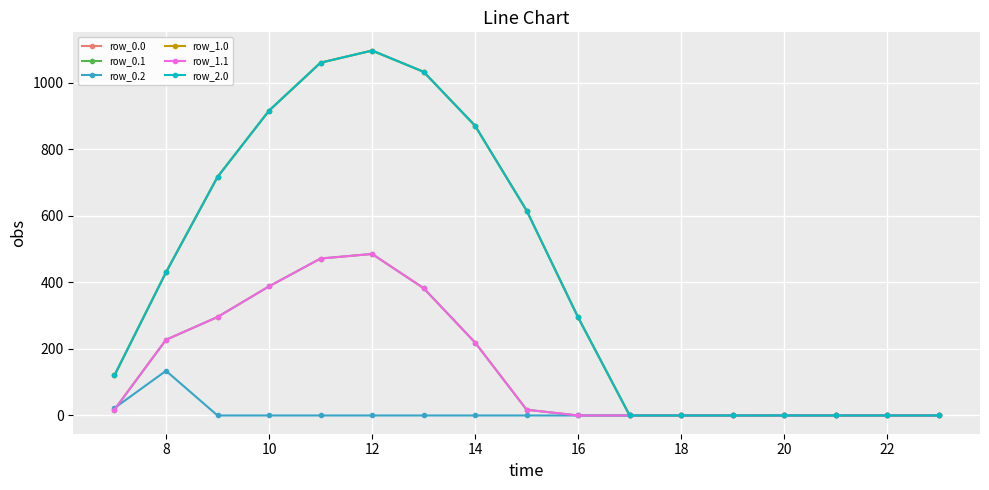

How many lines are shown in the chart?

6